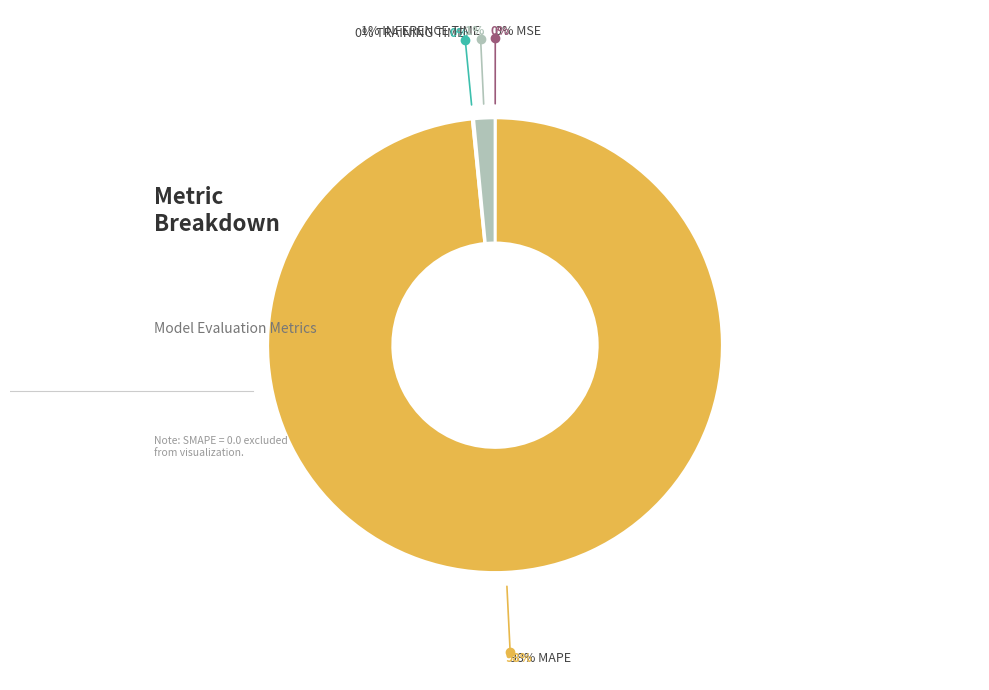

Is there any slice that represents more than half of the pie?

Yes